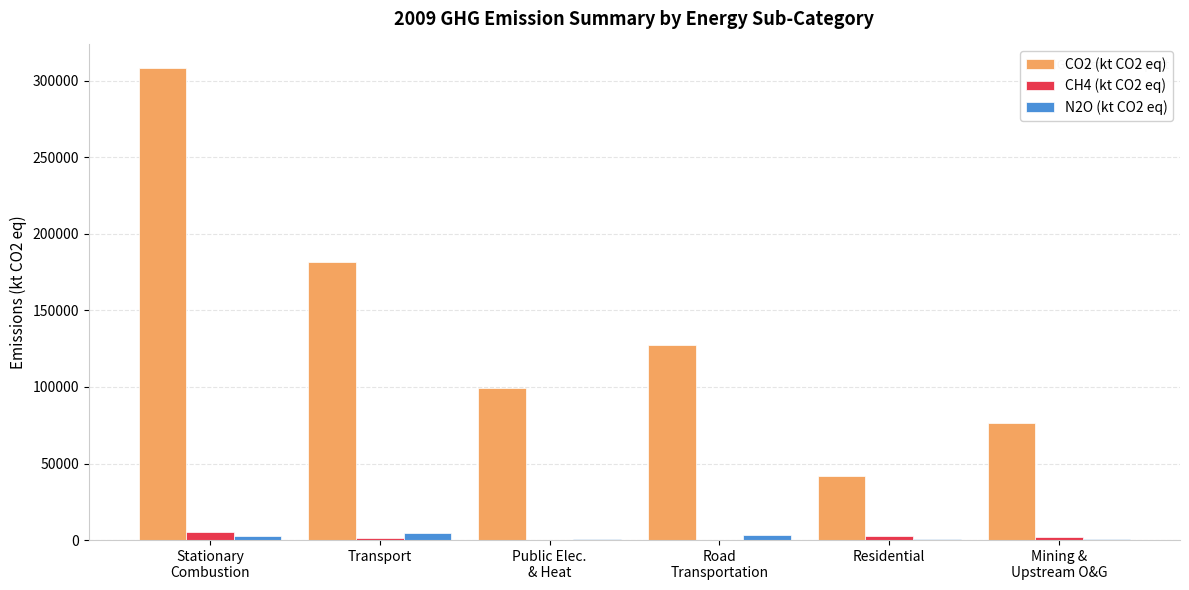

Which series has the widest spread of values?

CO2 (kt CO2 eq)